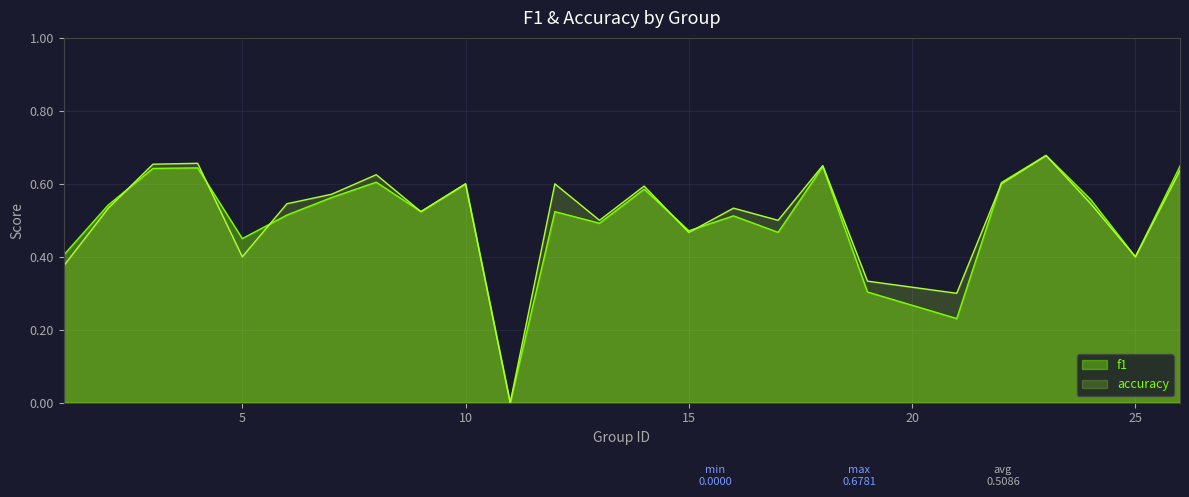

Between 24 and 17, which is larger?

24